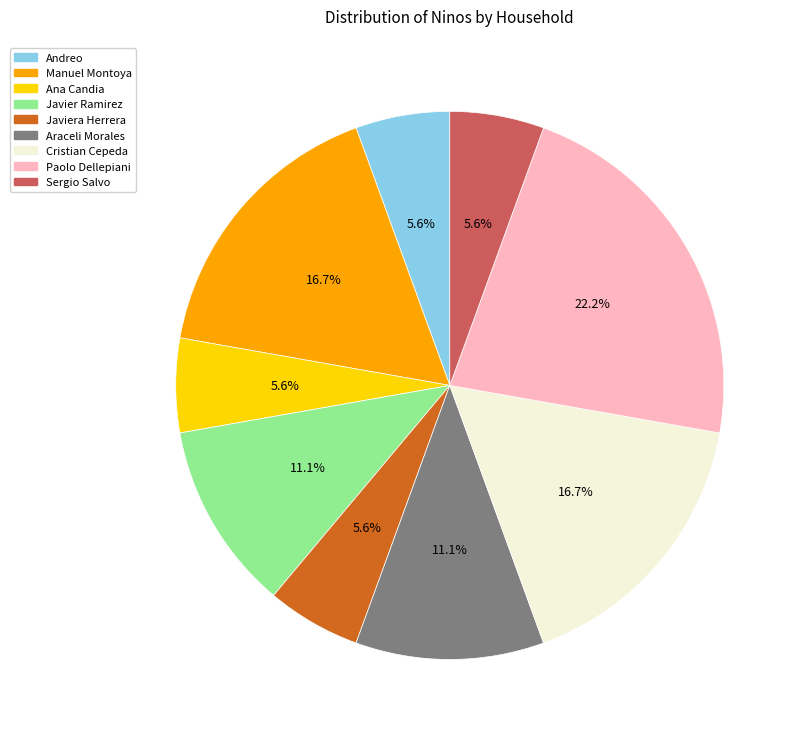

Is there a majority slice in this chart?

No